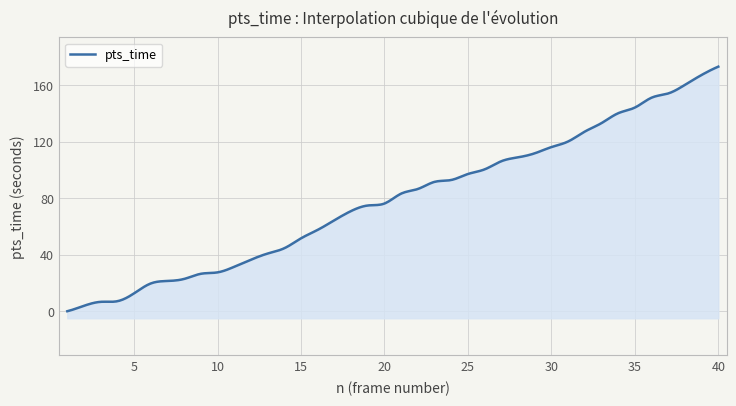

The value at 20 is 76.2. True or false?

True